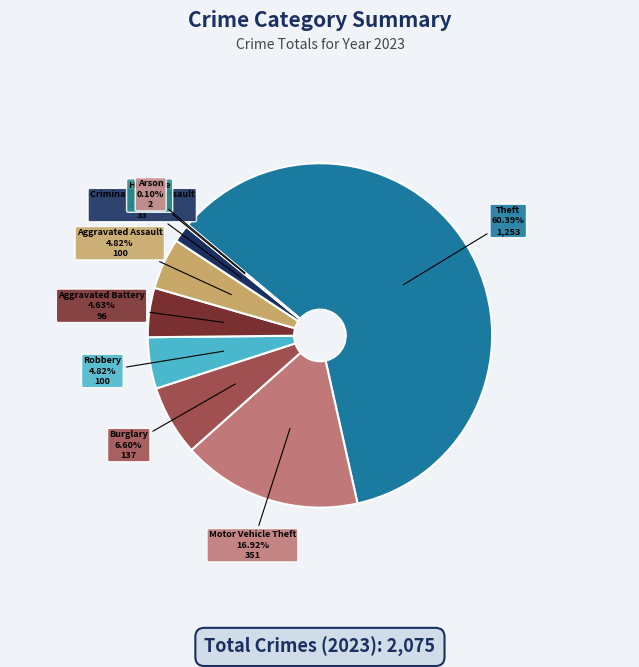

Is it true that Criminal Sexual Assault is 2% of the pie?

True